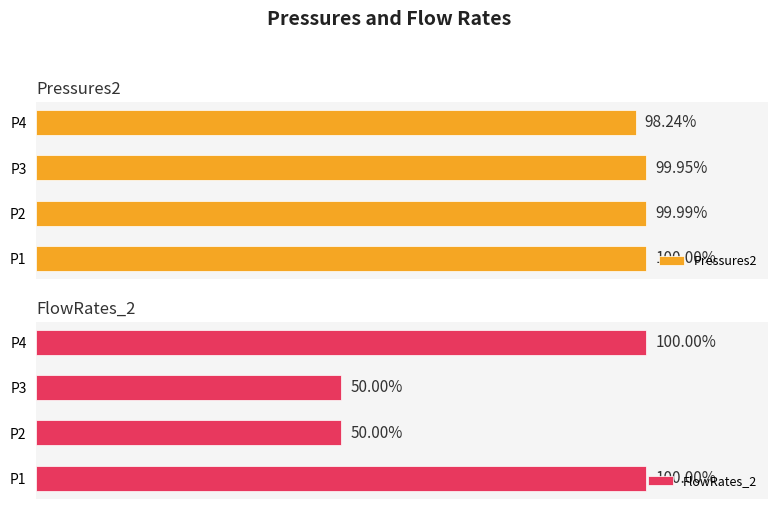

Which series changed the most between P2 and P4?

FlowRates_2